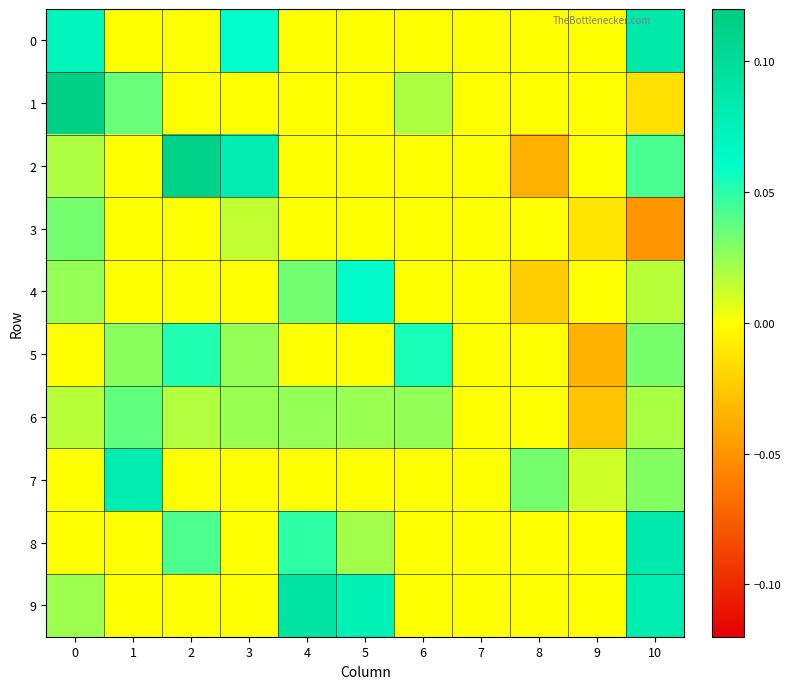

Between 7 and 9, which is larger?

7